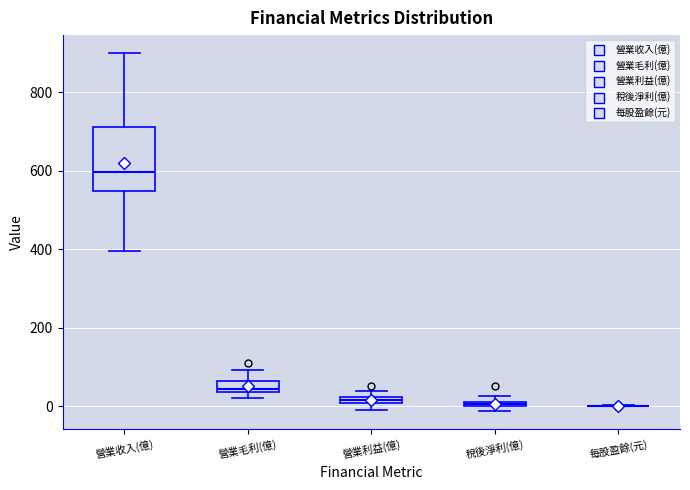

Comparing the boxes themselves (not the whiskers), which one is the tallest?

營業收入(億)